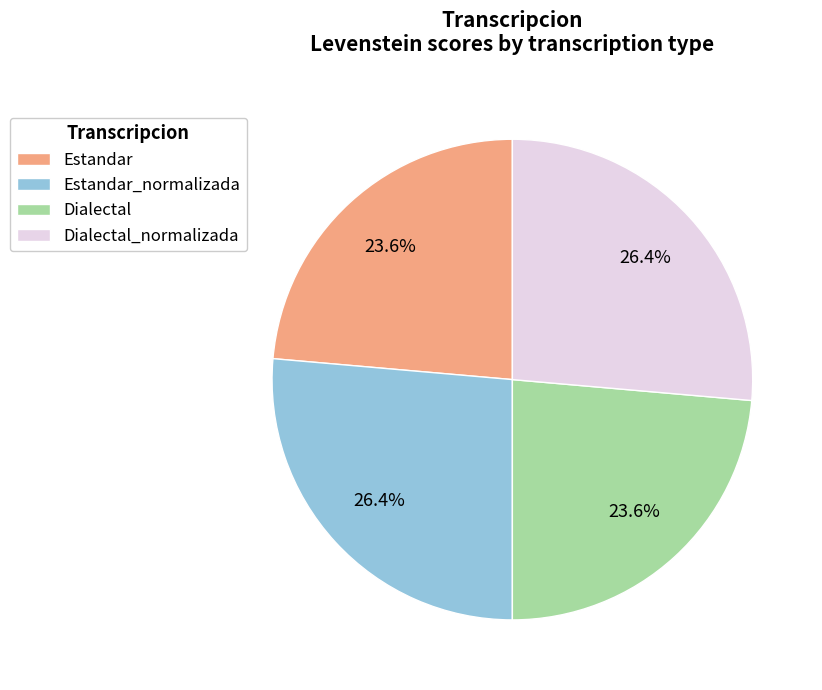

Is it true that Dialectal_normalizada is 26% of the pie?

True